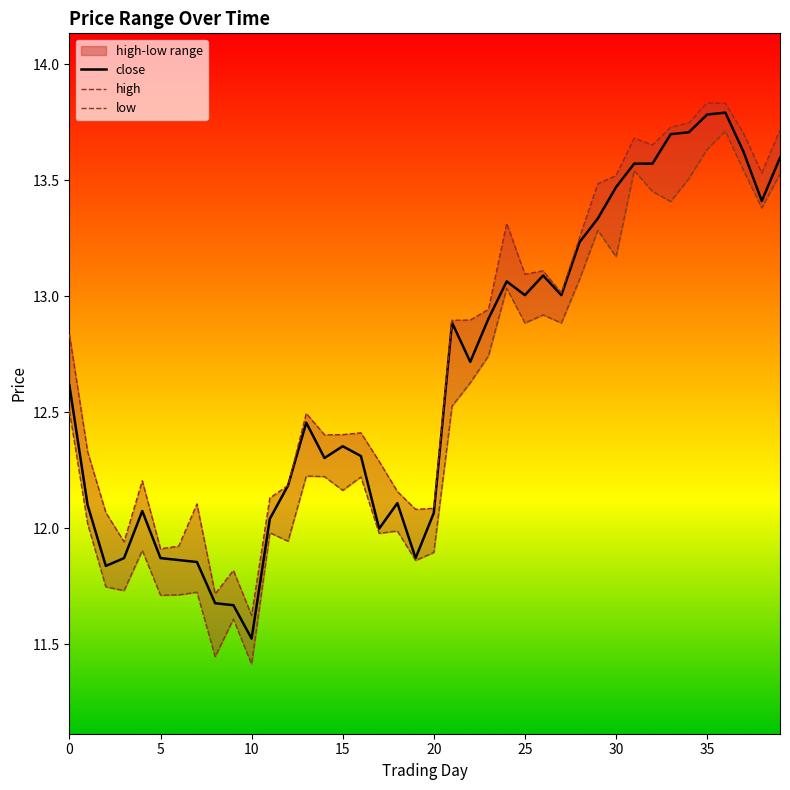

True or false: low has a value of 12.6 at 22.

True